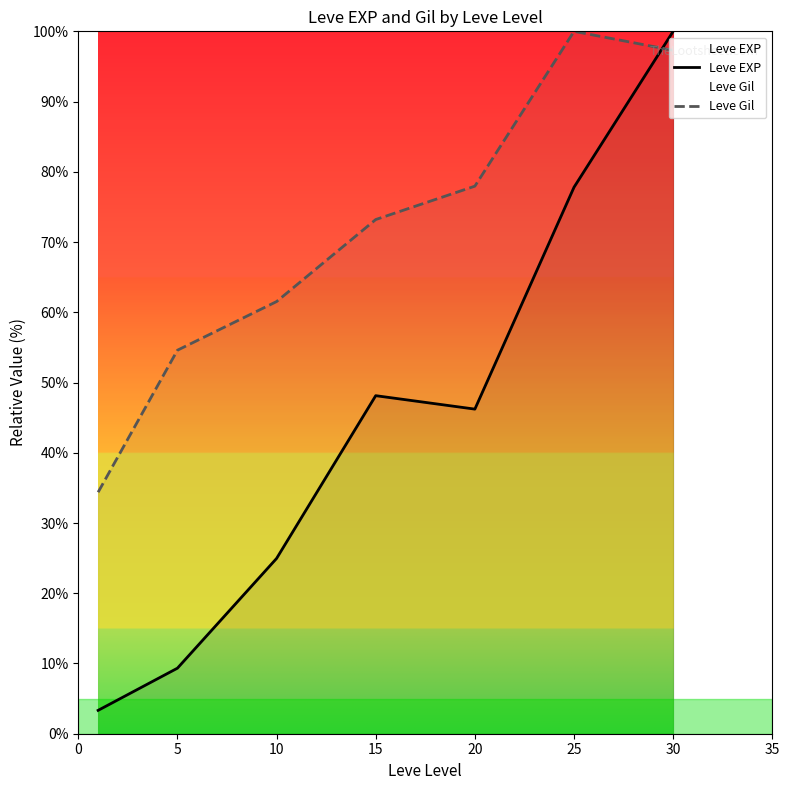

Count the number of categories in the chart.

7